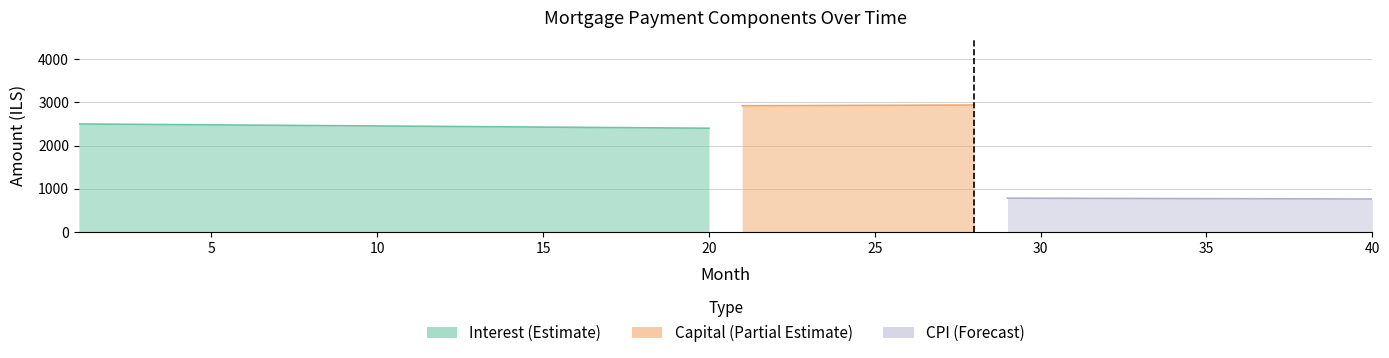

Is it true that capital equals 4127.8 at 25?

False